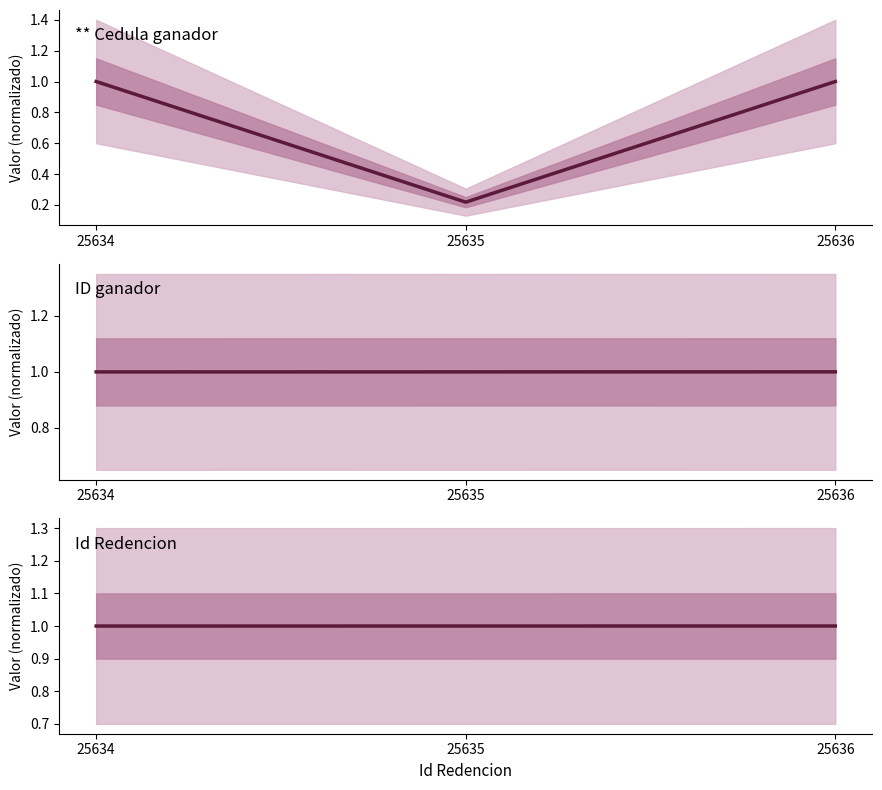

Where is Id Redencion nearest to the value 0?

25634